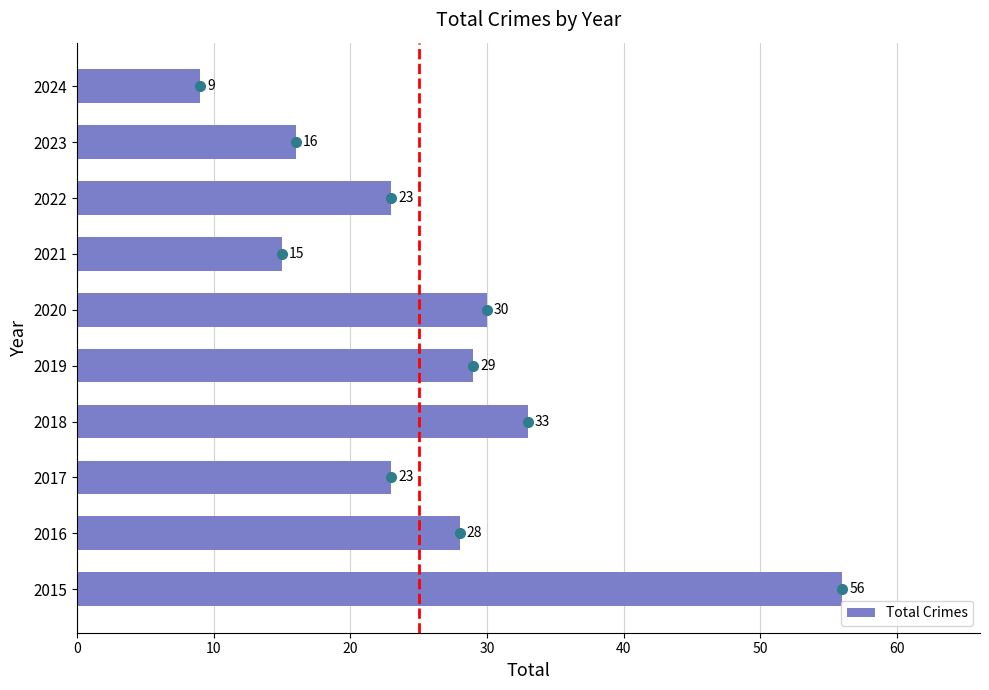

Is it true that the value at 2018 is 54?

False